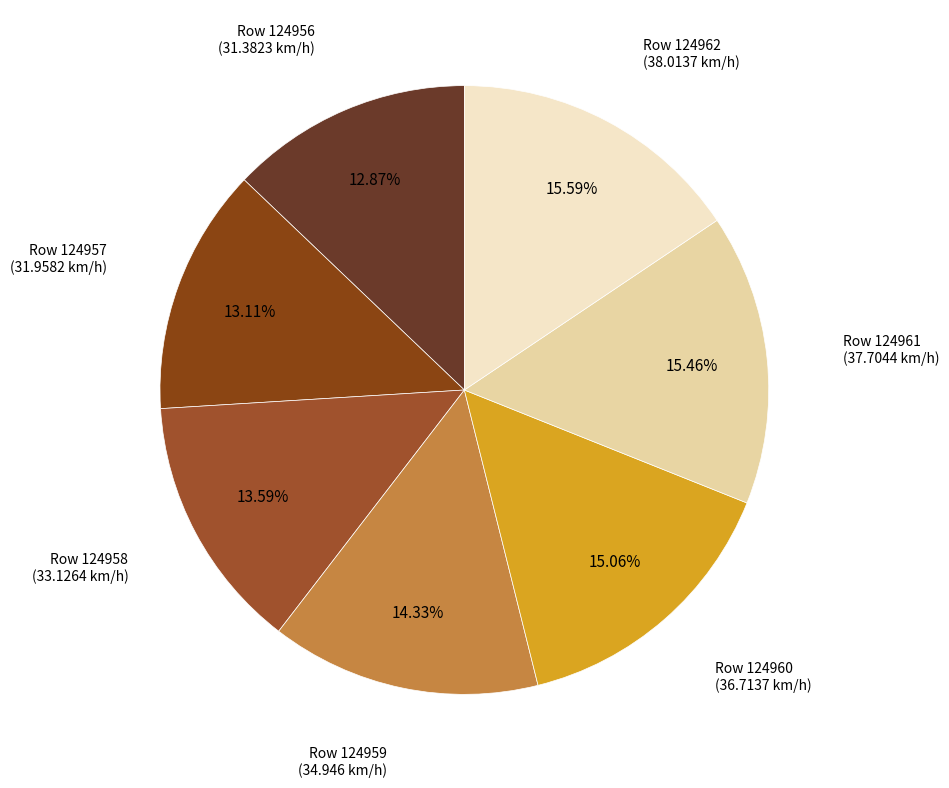

Is there any slice that represents more than half of the pie?

No